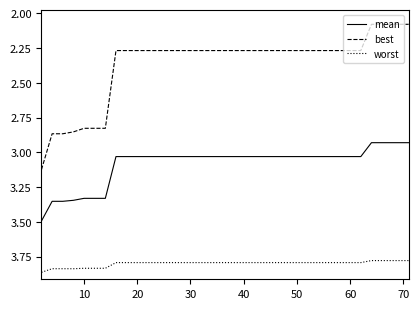

True or false: best and mean intersect in this chart.

False